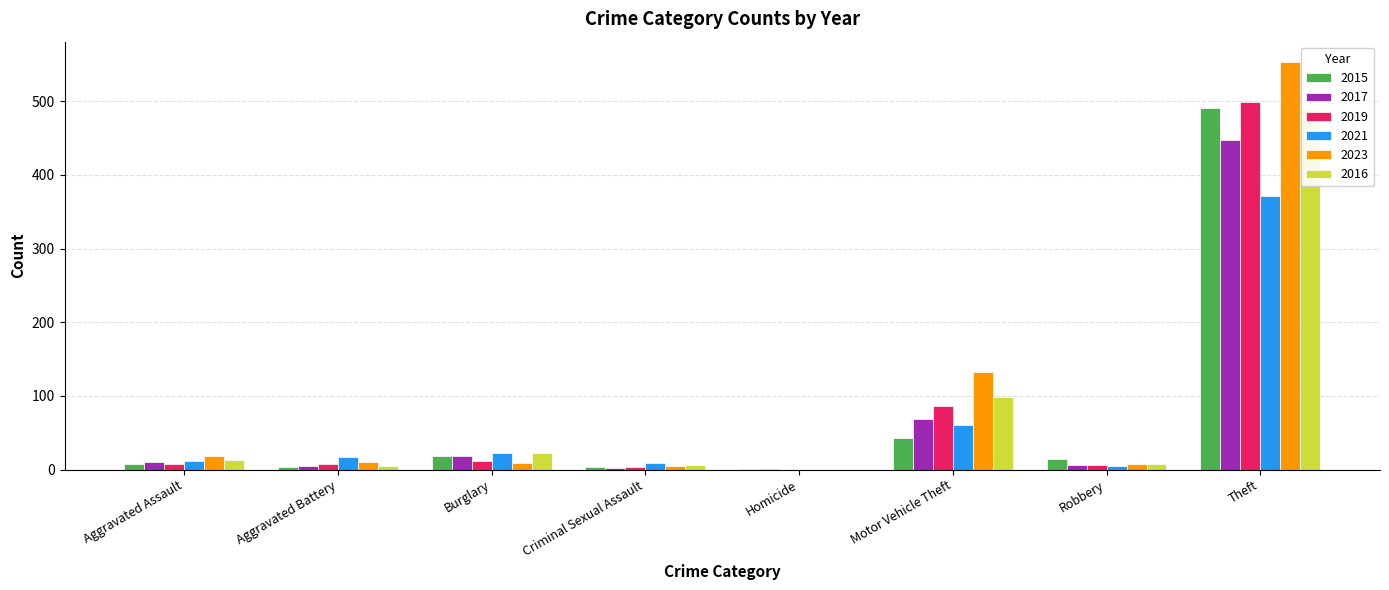

Count the number of data series in this chart.

6